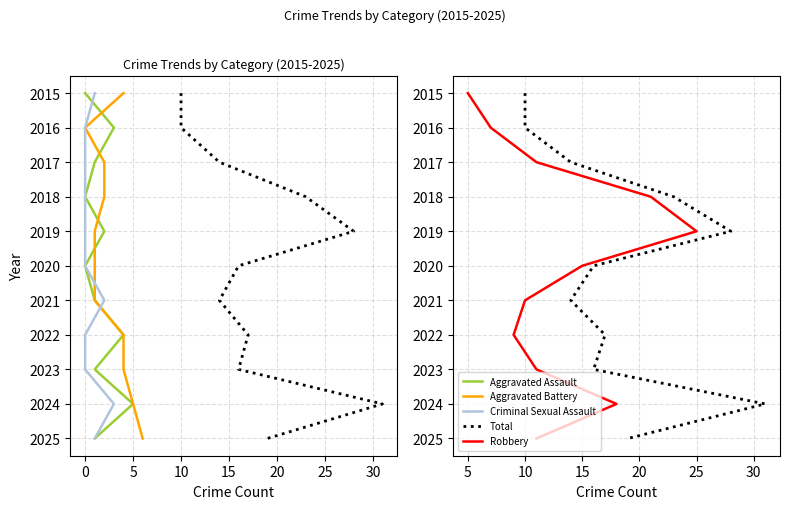

Is this an area chart (filled region under the line)?

No